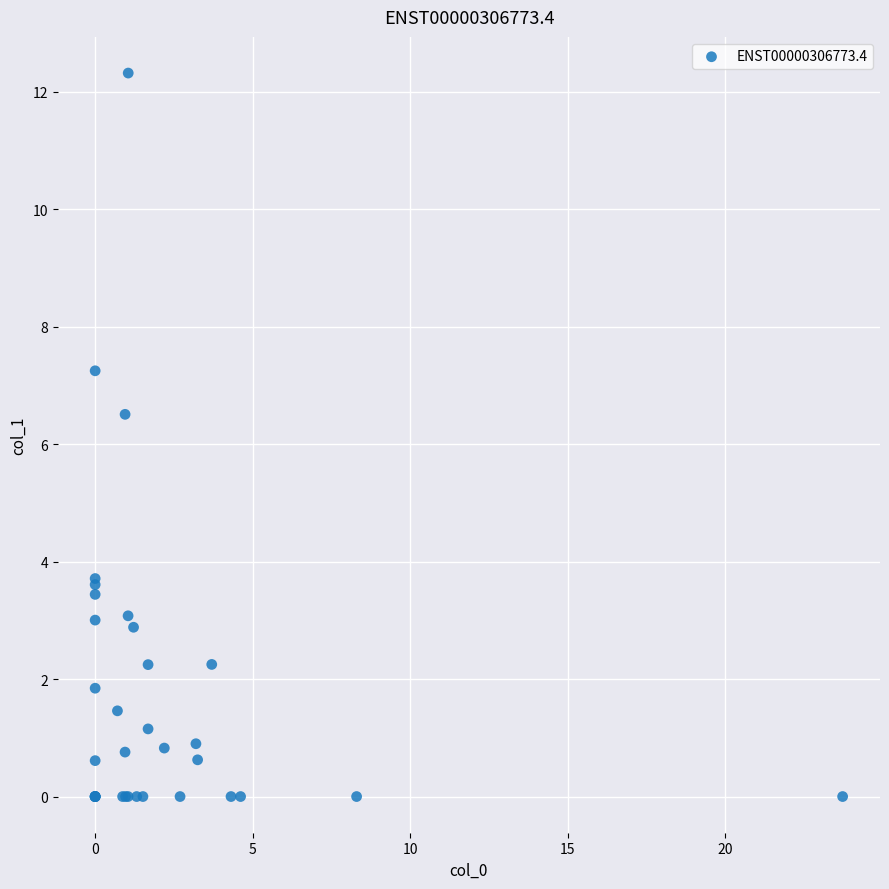

What Y value in the scatter plot is closest to 6?

6.5